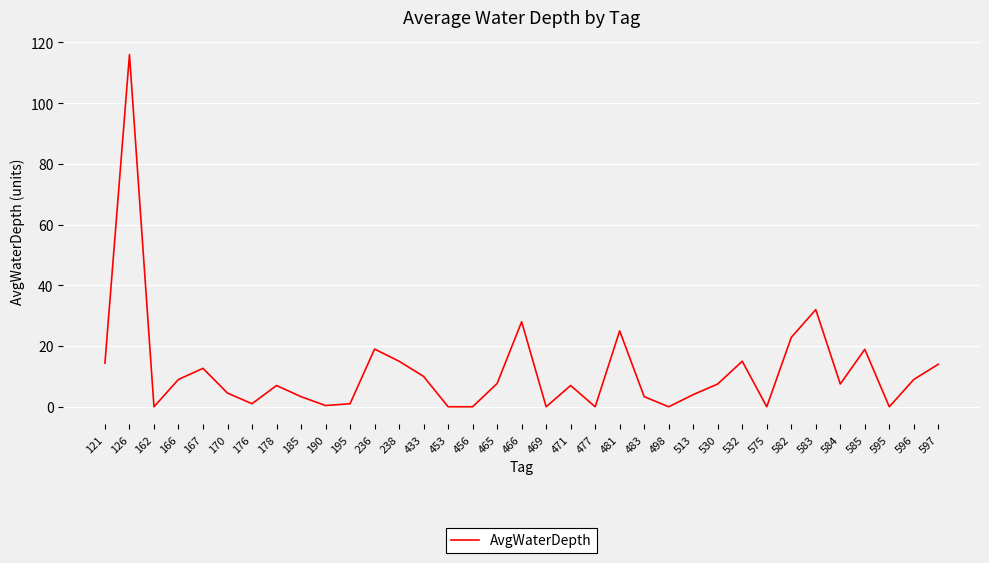

Where is the first local maximum?

126